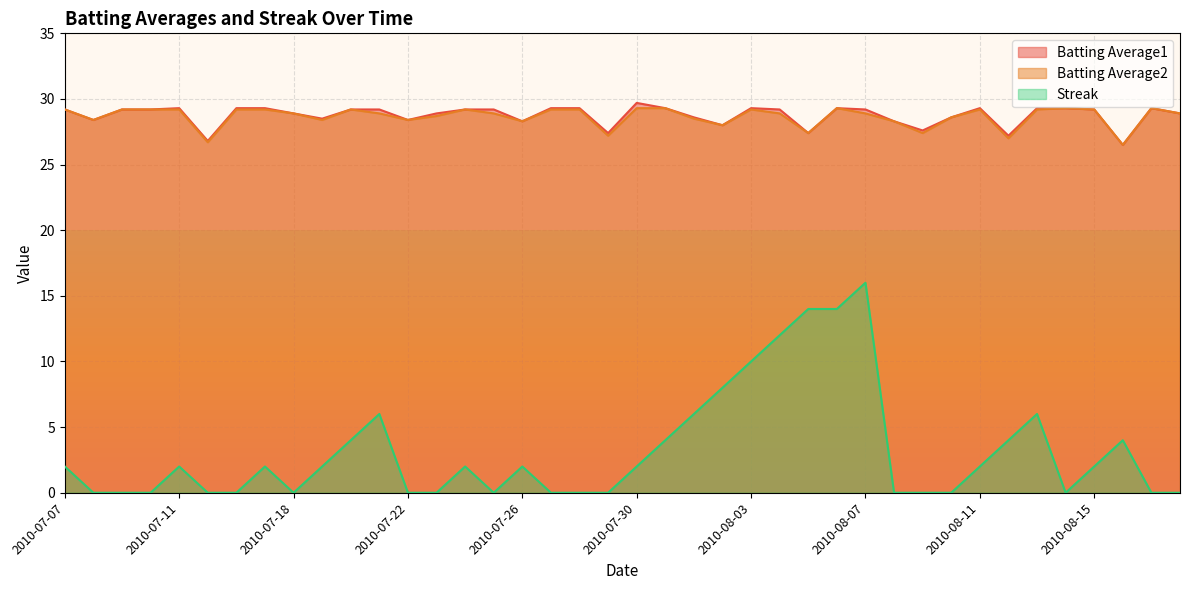

What is the spread (max minus min) of values at 2010-07-19?

26.5